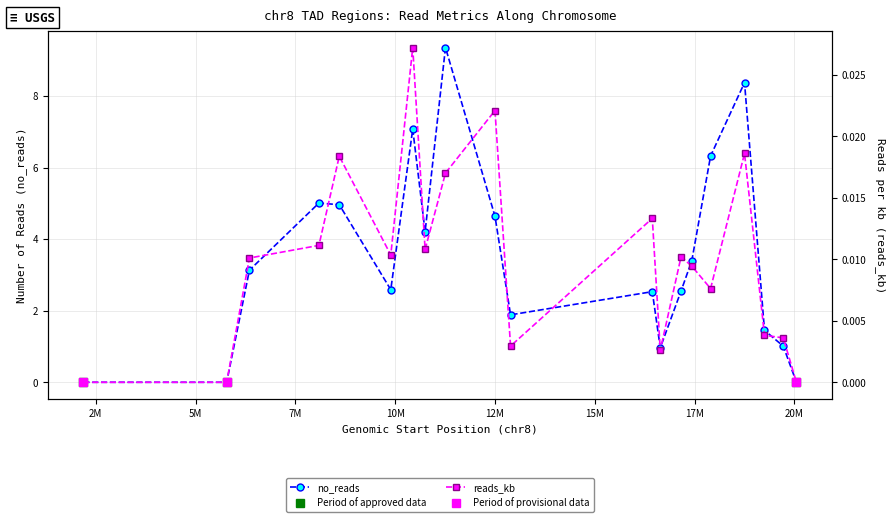

Is the value of reads_kb at 19250001 greater than the value of no_reads at 19720001?

No